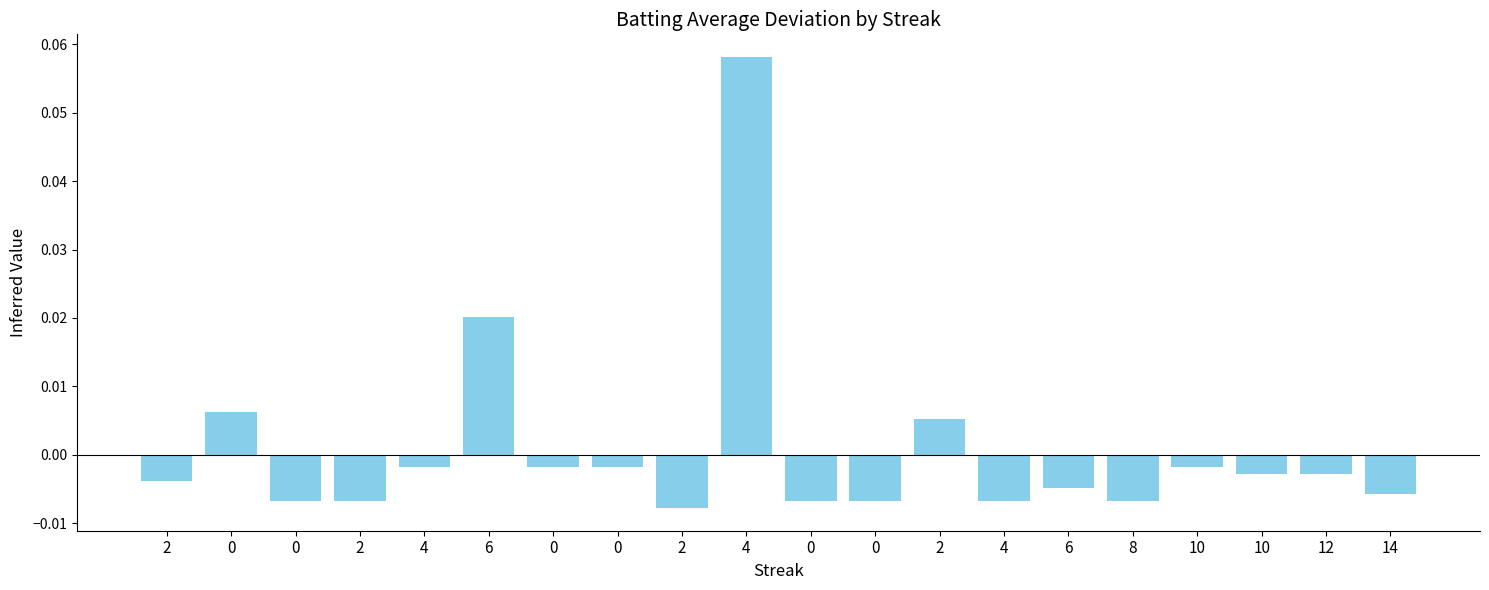

How many values are below zero?

16